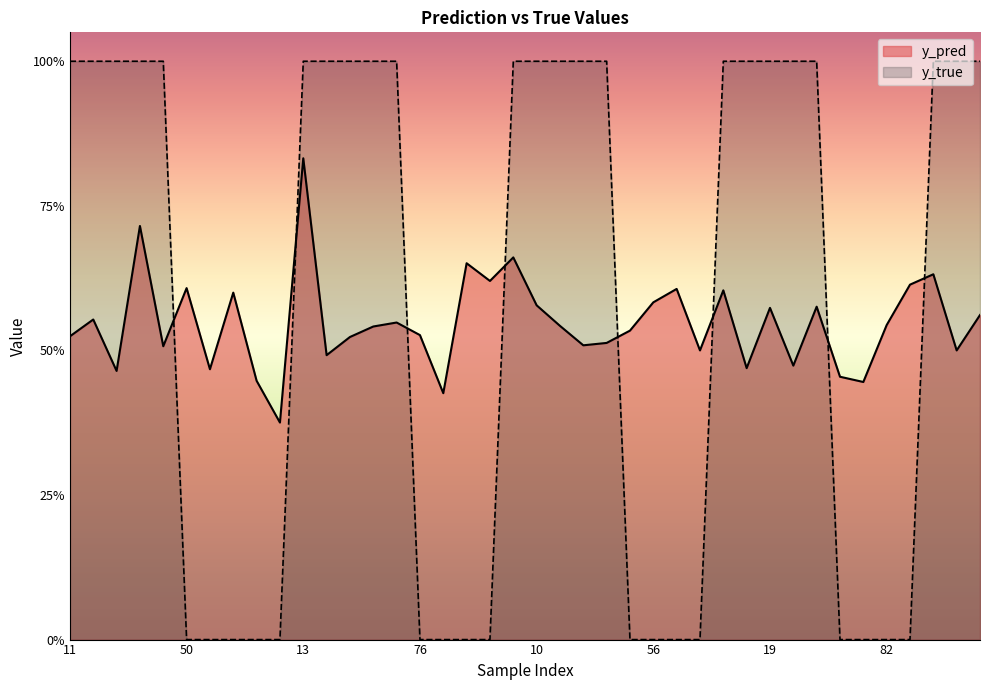

True or false: y_true has a value of 1.5 at 22.

False